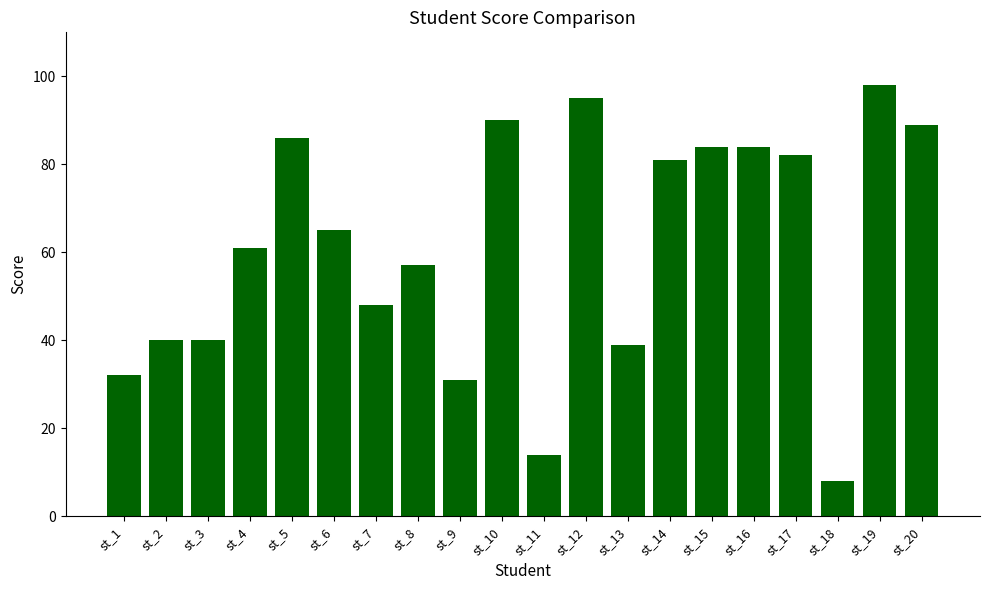

What is the value of the 12th bar from the left?

95